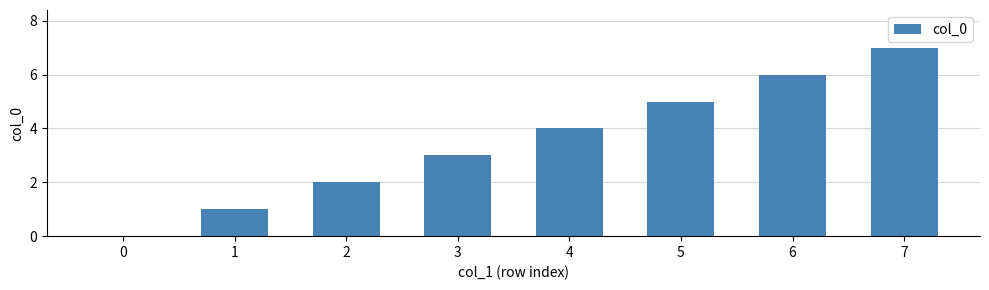

The value at 1 is 1. True or false?

True